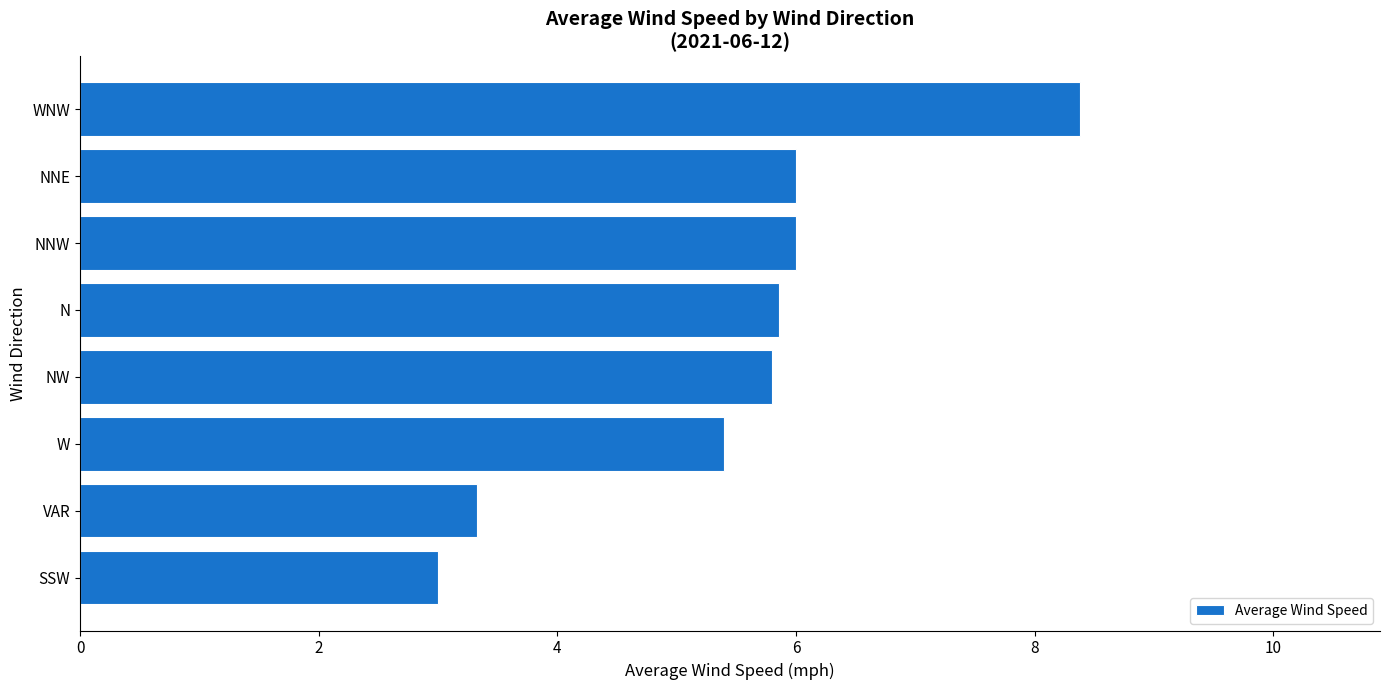

The chart shows a value of 8.0 at NNW. True or false?

False